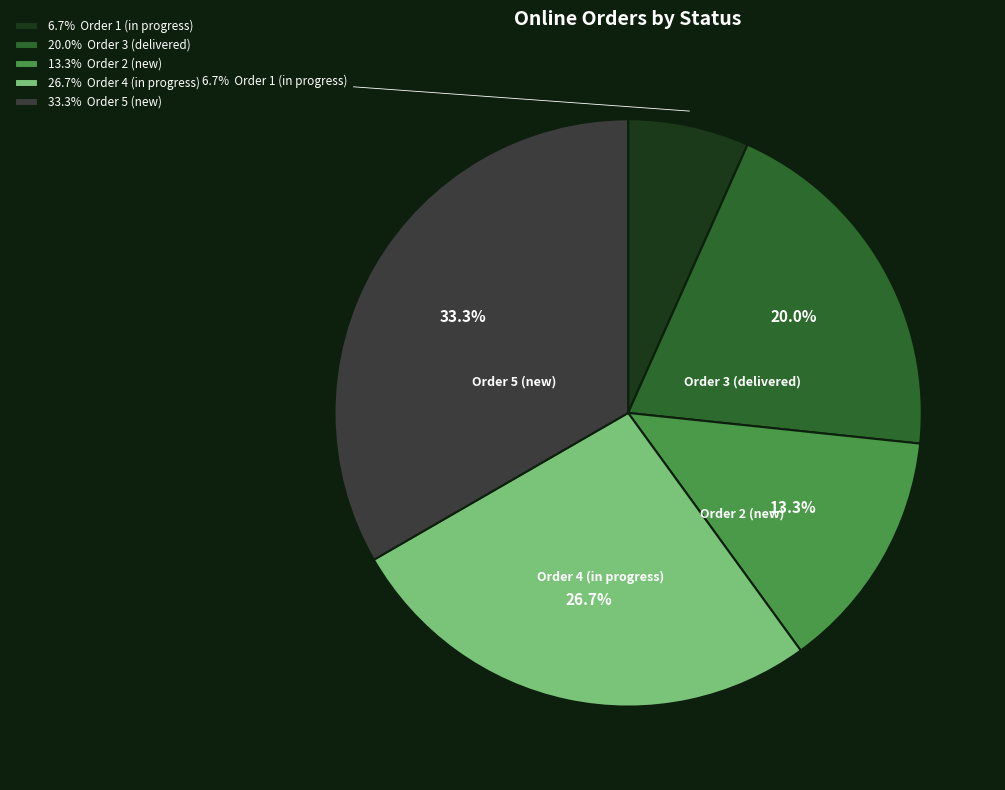

What is the total percentage of 33.3% Order 5 (new) and 20.0% Order 3 (delivered)?

53.3%